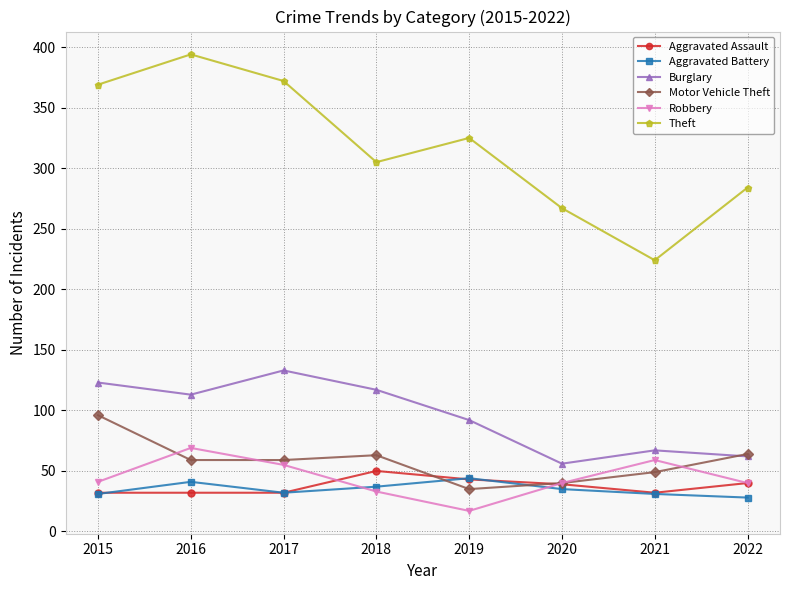

At which label does Motor Vehicle Theft first exceed 59?

2015